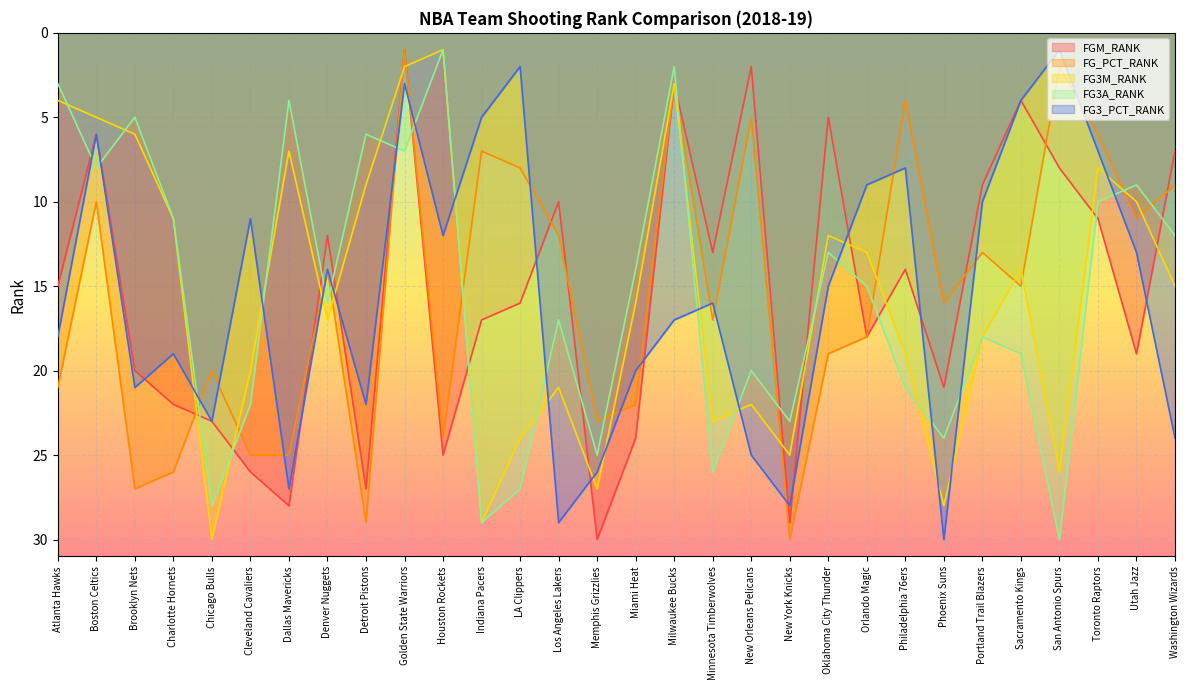

True or false: FG3M_RANK has a value of 6 at Atlanta Hawks.

False